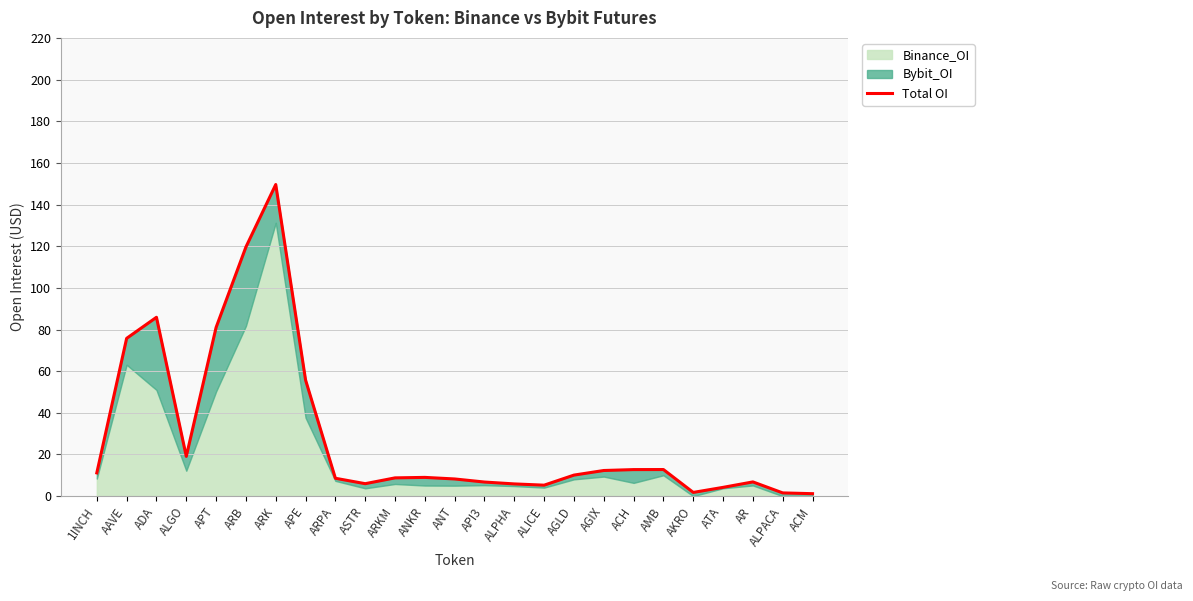

Where is the data nearest to the value 75?

AAVE